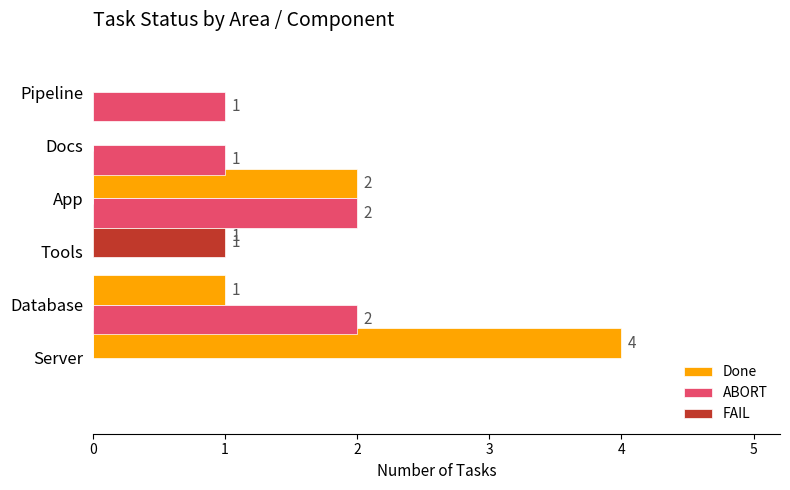

The ABORT series shows 1 at Database. True or false?

False